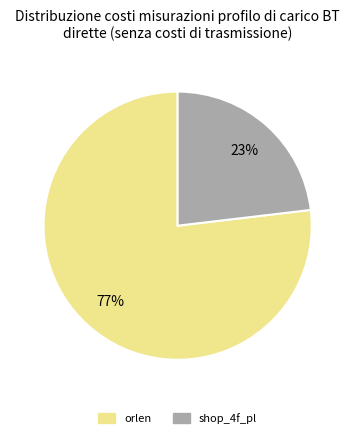

To the nearest percent, what is the difference between the largest and smallest slice percentages?

54%